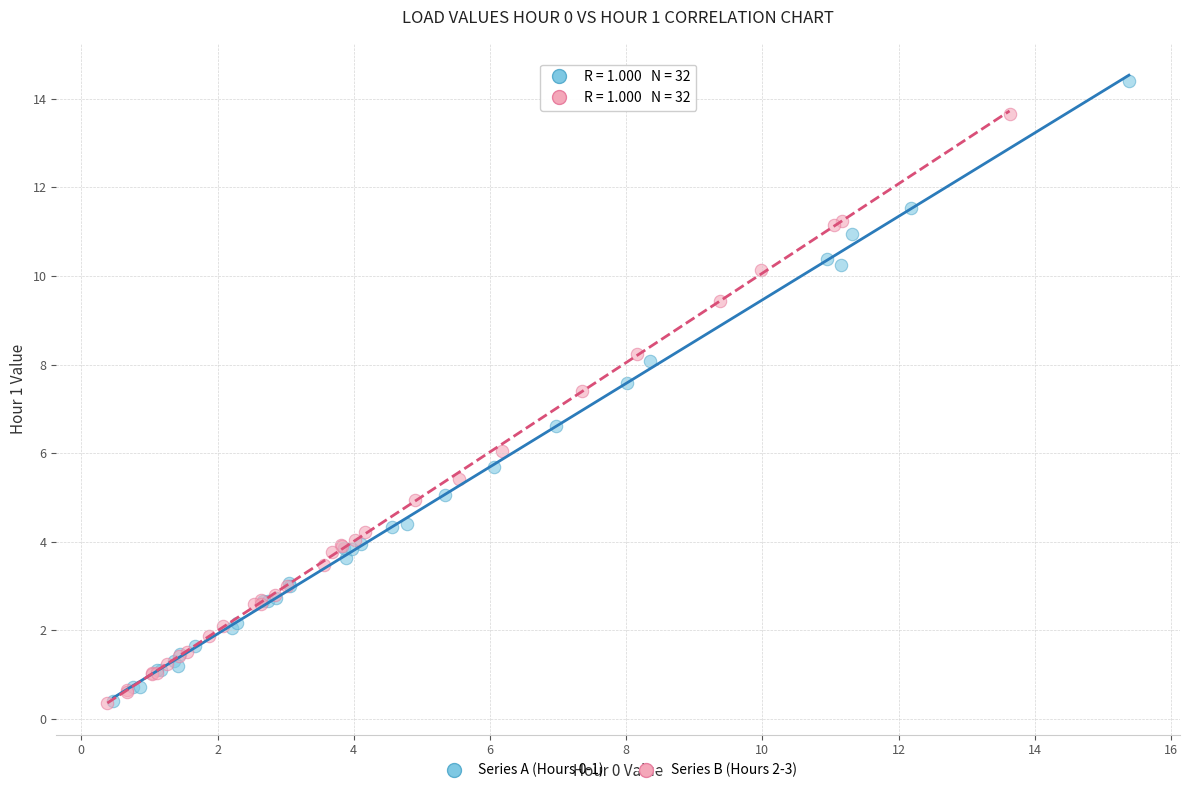

Which series has the widest spread of Y values?

Series A (Hours 0-1)